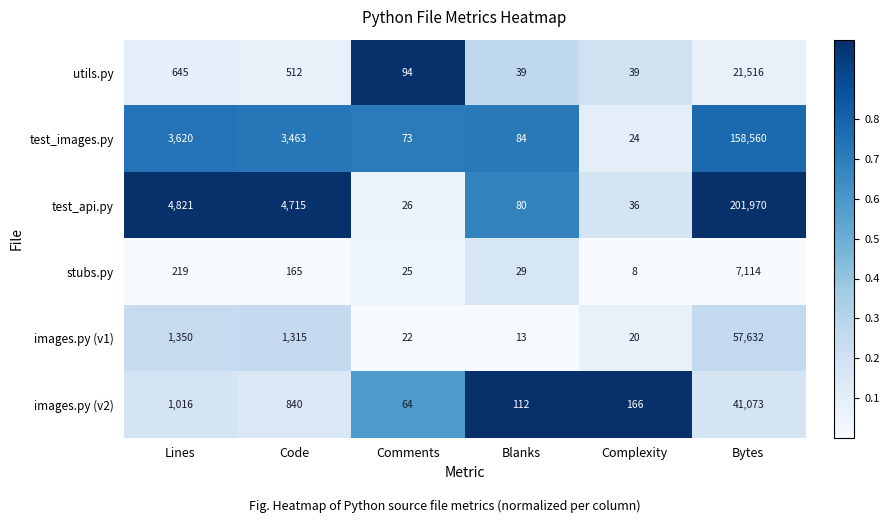

What is the sum of all utils.py values?

22845